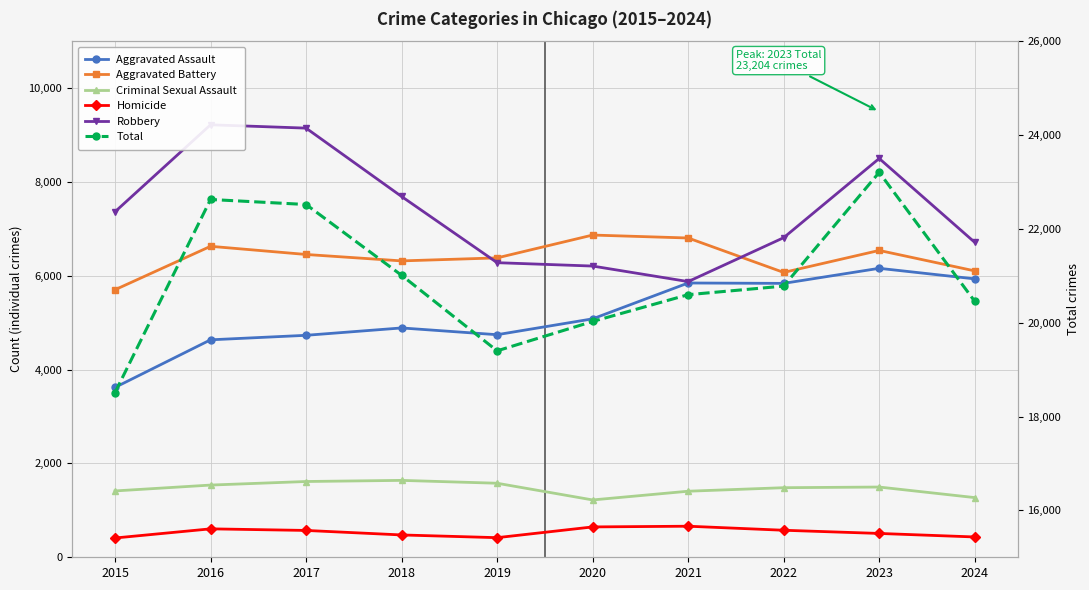

At which category does Homicide reach its first local peak?

2016